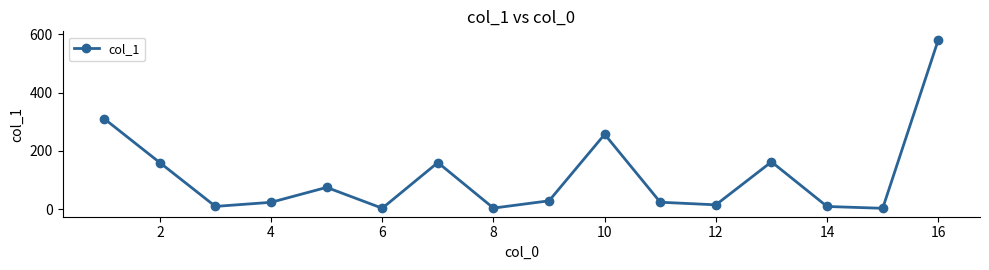

How many interior local peaks (higher than both neighbors) does the data have?

4